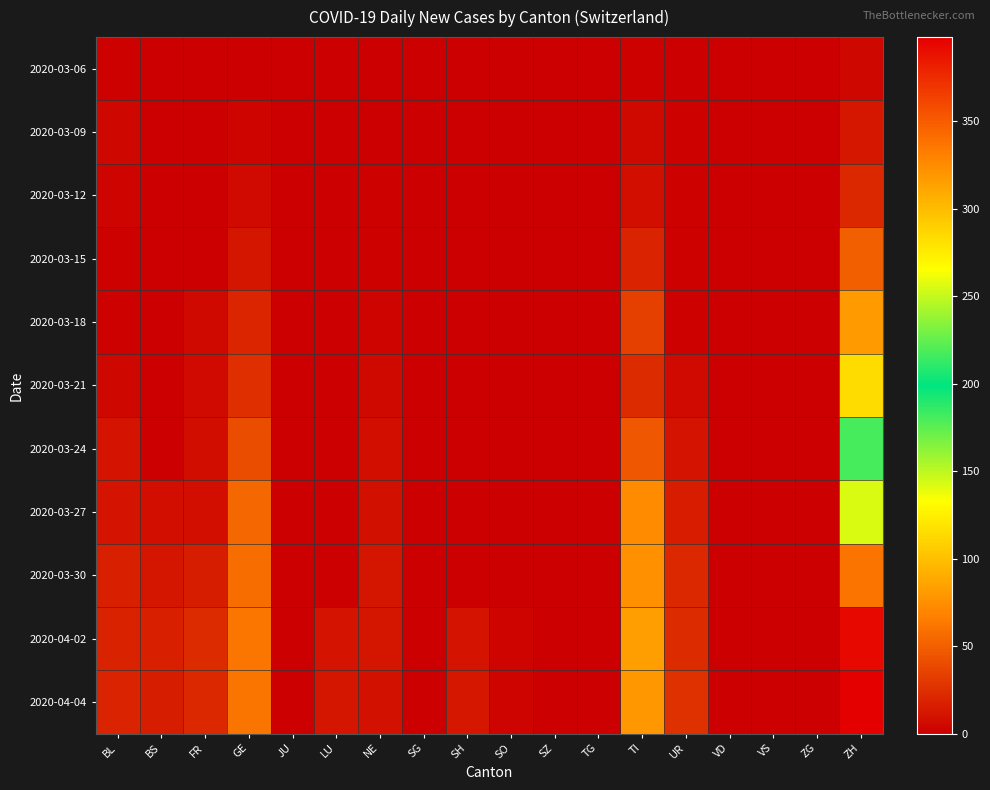

At which category does the chart reach its peak across all series?

ZH